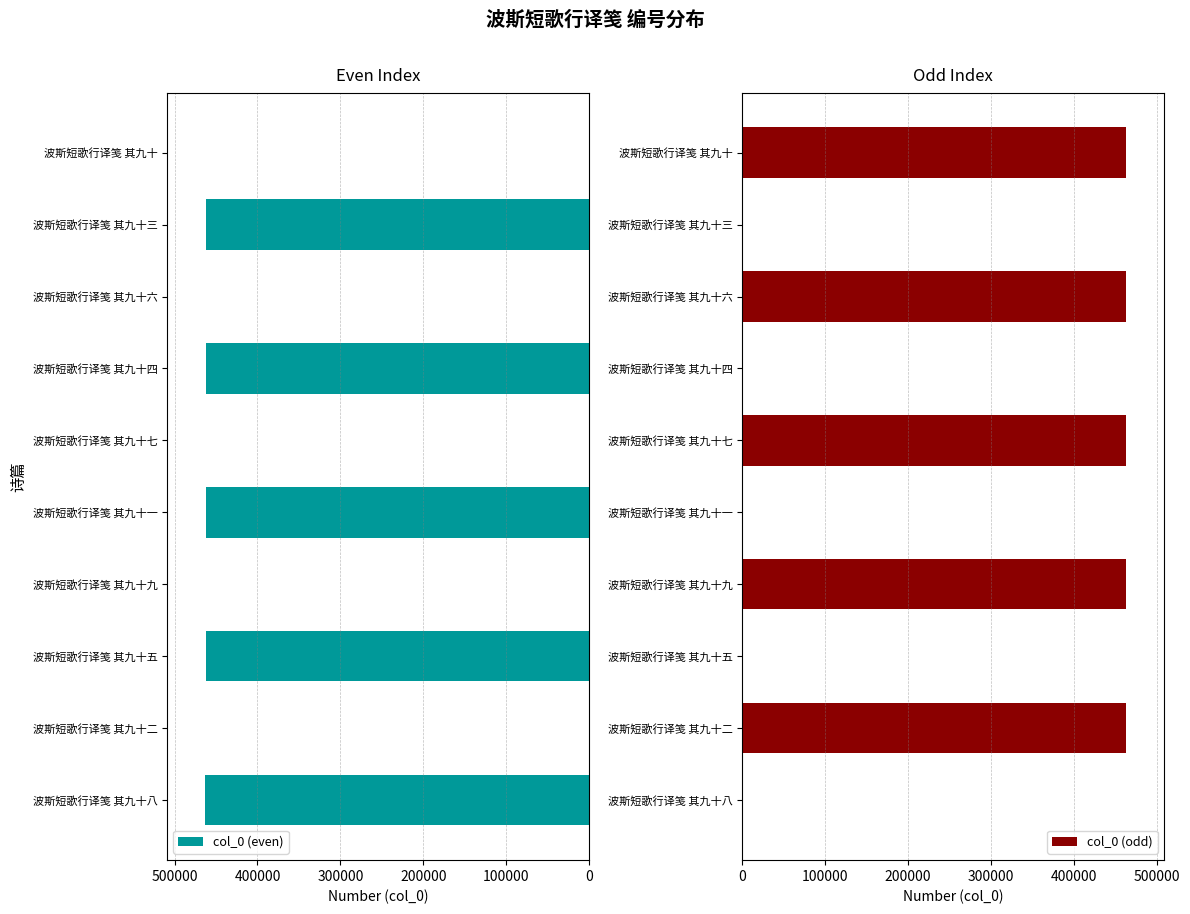

How many bars are there in each group?

2